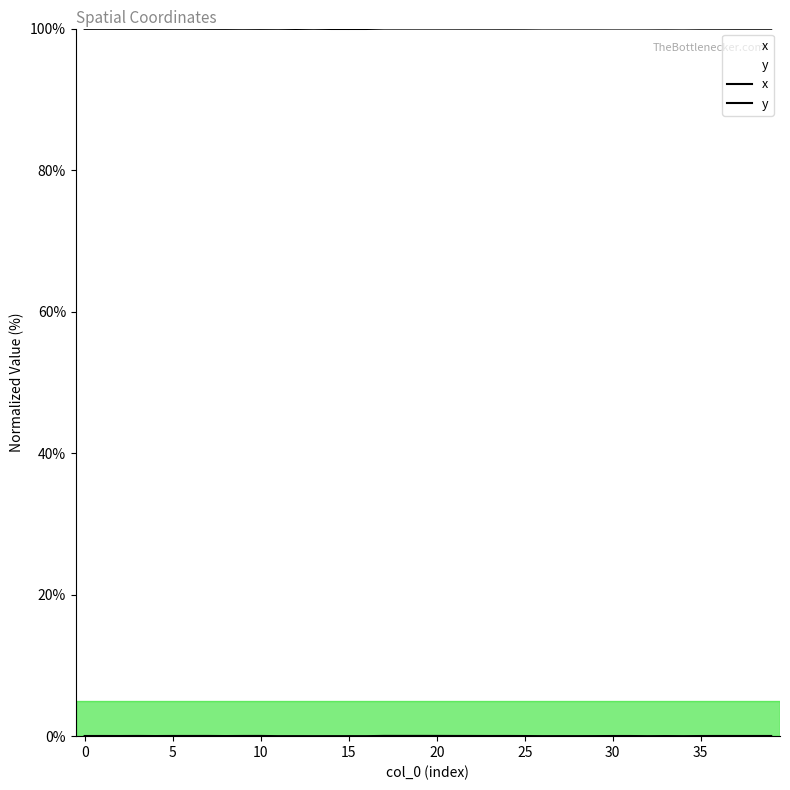

Does the chart display data point markers on the line(s)?

No